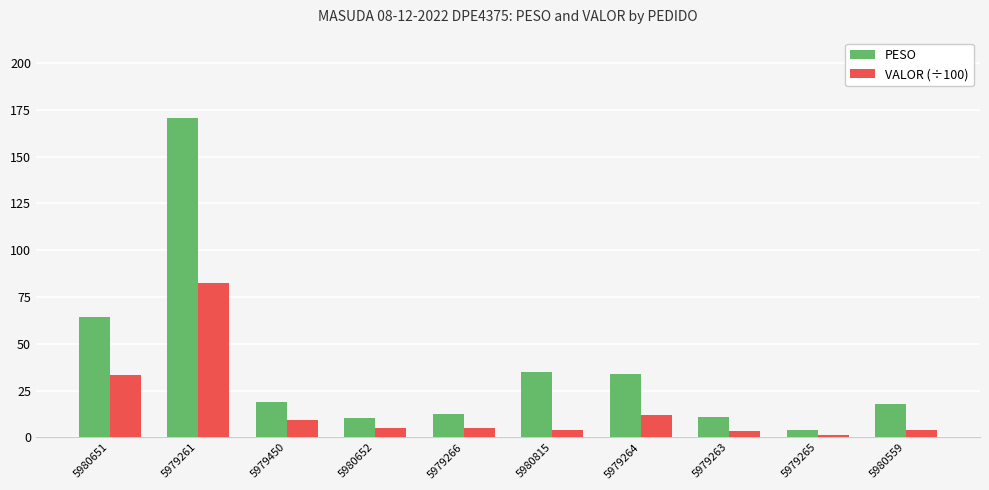

What is the sum of the PESO values at 5979450 and 5979265?

22.6